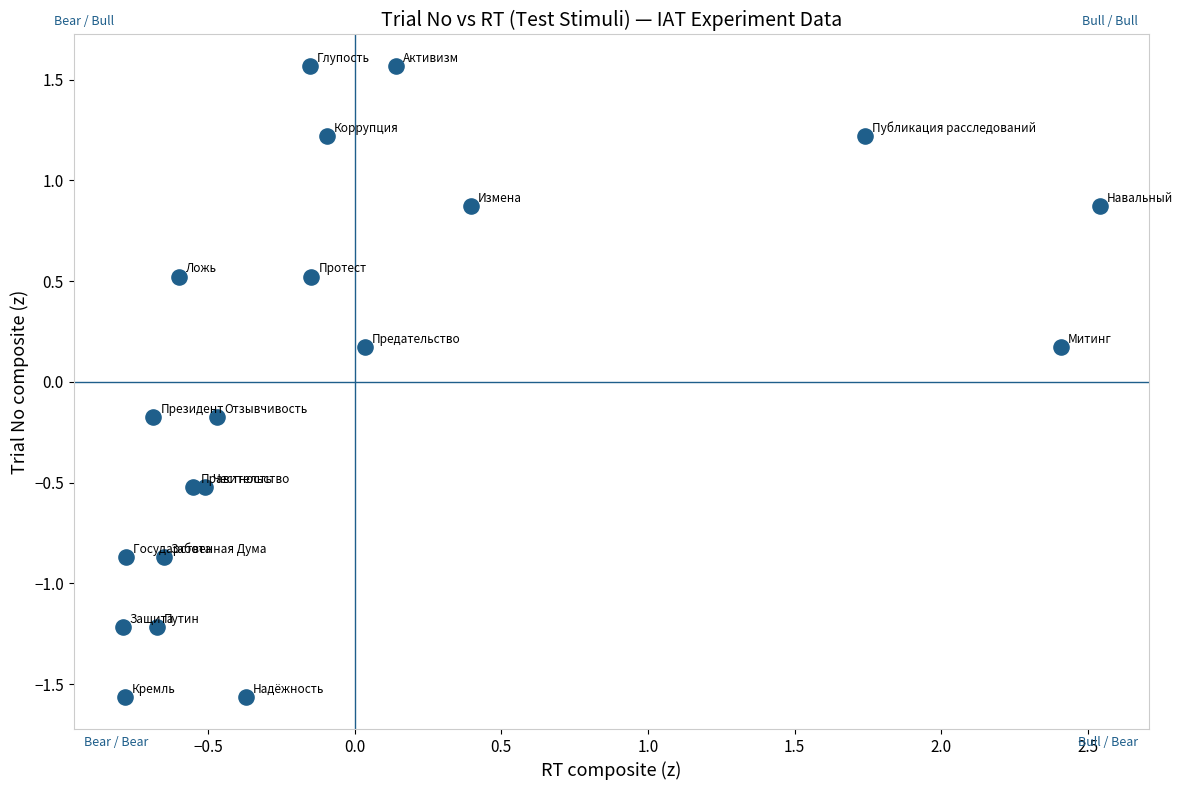

What is the range of Y values (max minus min)?

3.1